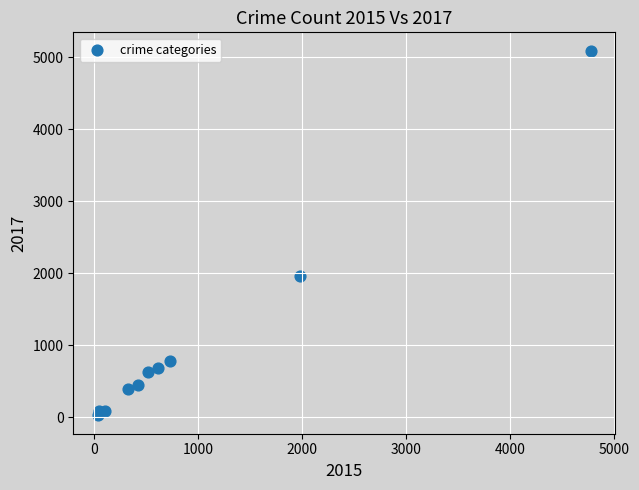

What Y value in the scatter plot is closest to 2559?

1968